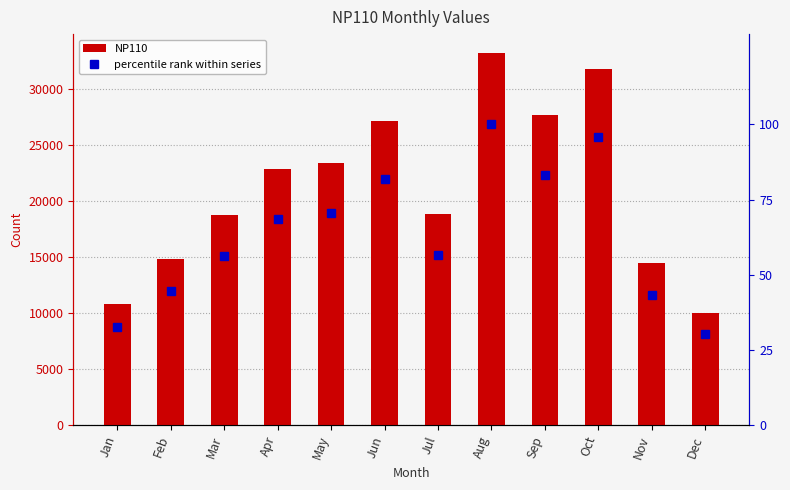

What is the sum of all percentile rank within series values?

763.5